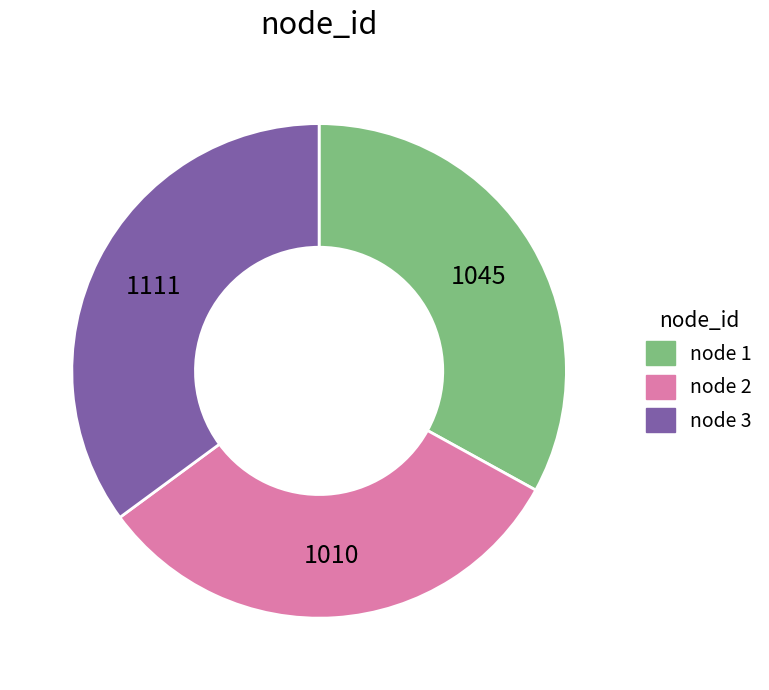

How many slices are in this pie chart?

3